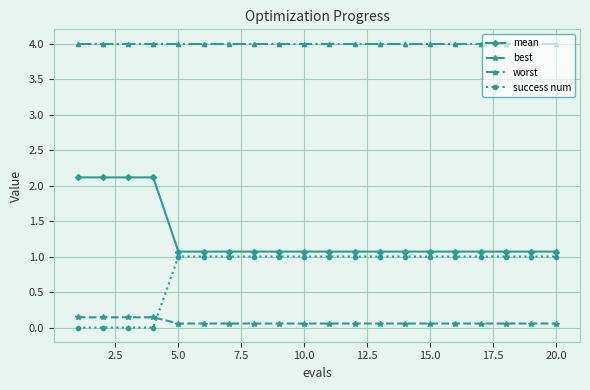

How many times do success num and best cross each other?

1